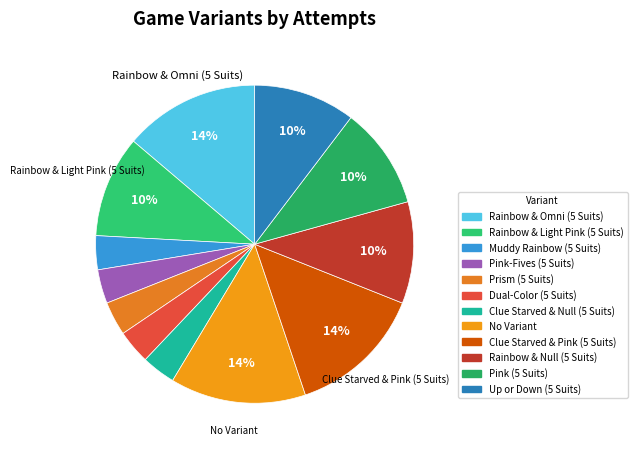

To the nearest percent, what percentage of the pie is No Variant?

14%